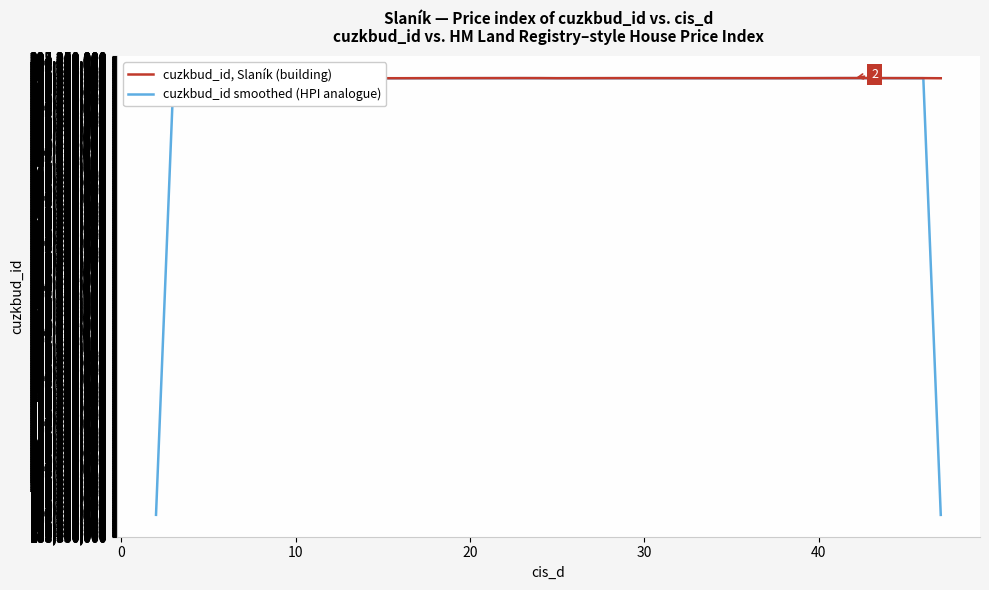

What is the minimum value for cuzkbud_id smoothed (HPI analogue)?

193653204.7